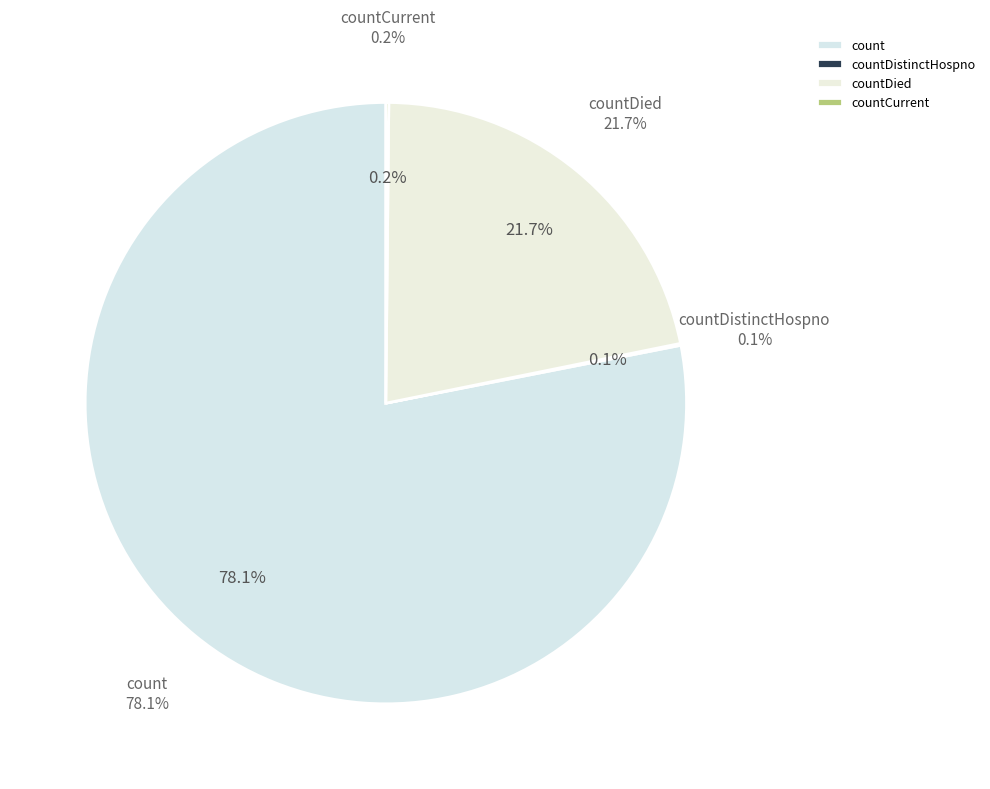

Is there any slice that represents more than half of the pie?

Yes